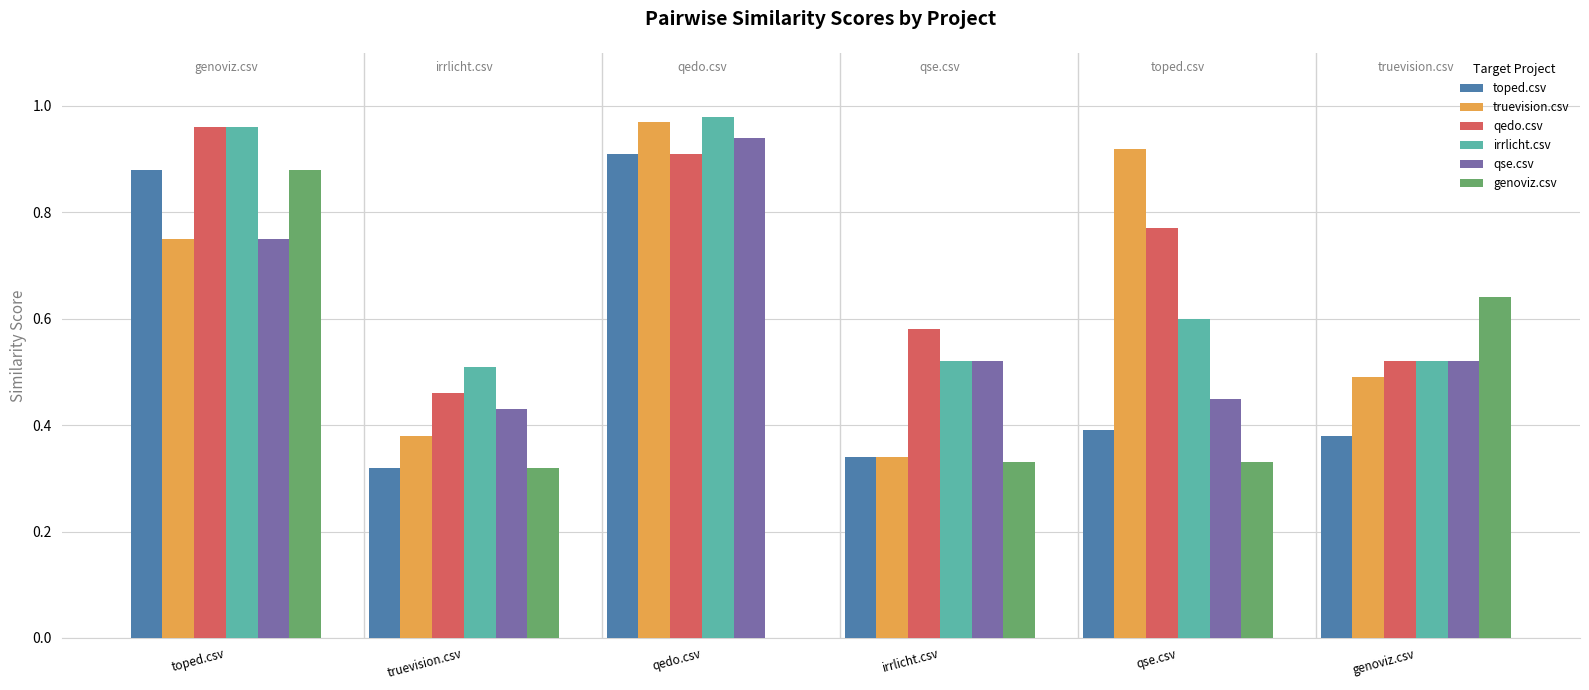

What is the sum of the irrlicht.csv values at truevision.csv and qedo.csv?

1.5